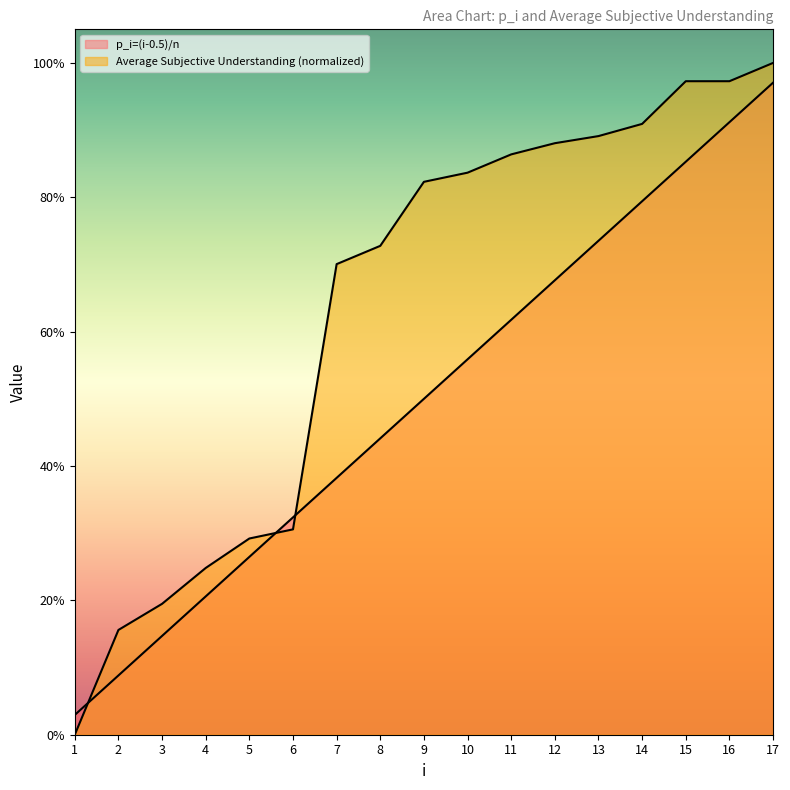

What is the maximum value for p_i=(i-0.5)/n?

1.0